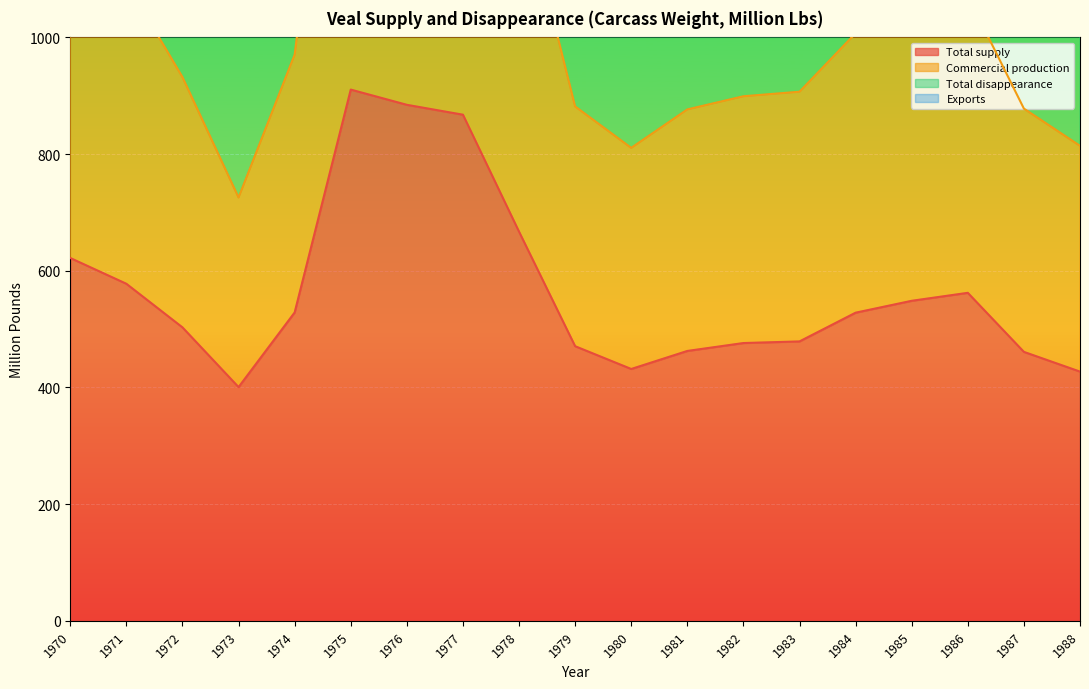

True or false: Total disappearance and Commercial production intersect in this chart.

False